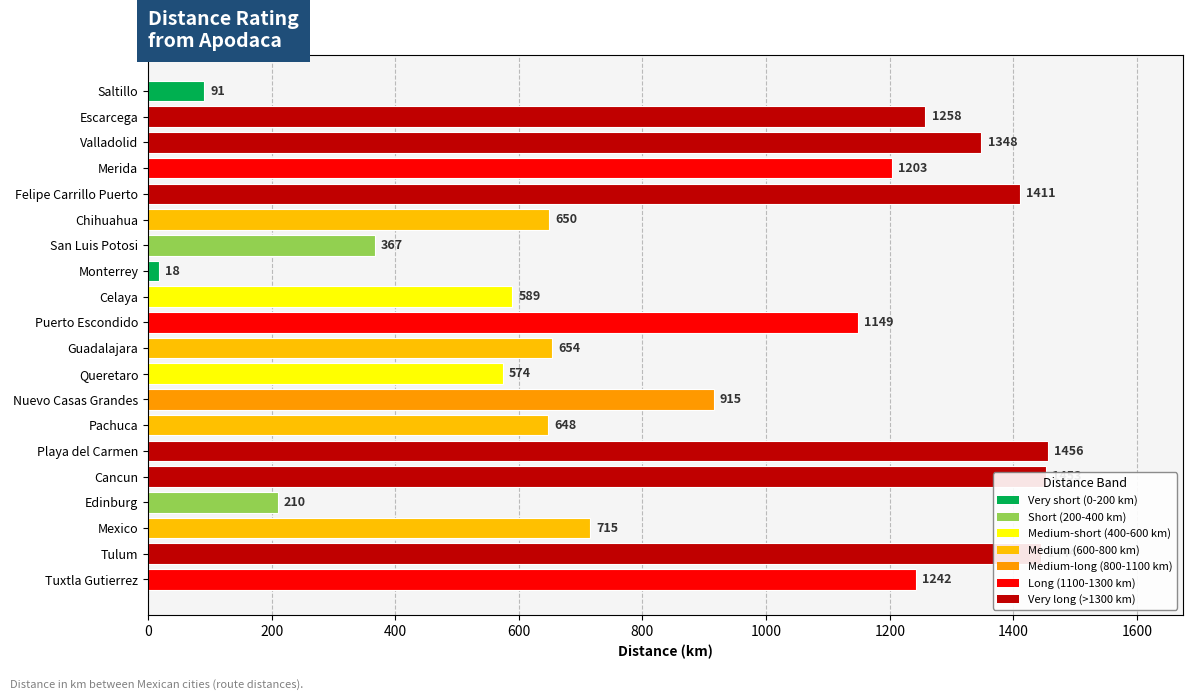

What is the label of the 16th bar from the top?

Cancun